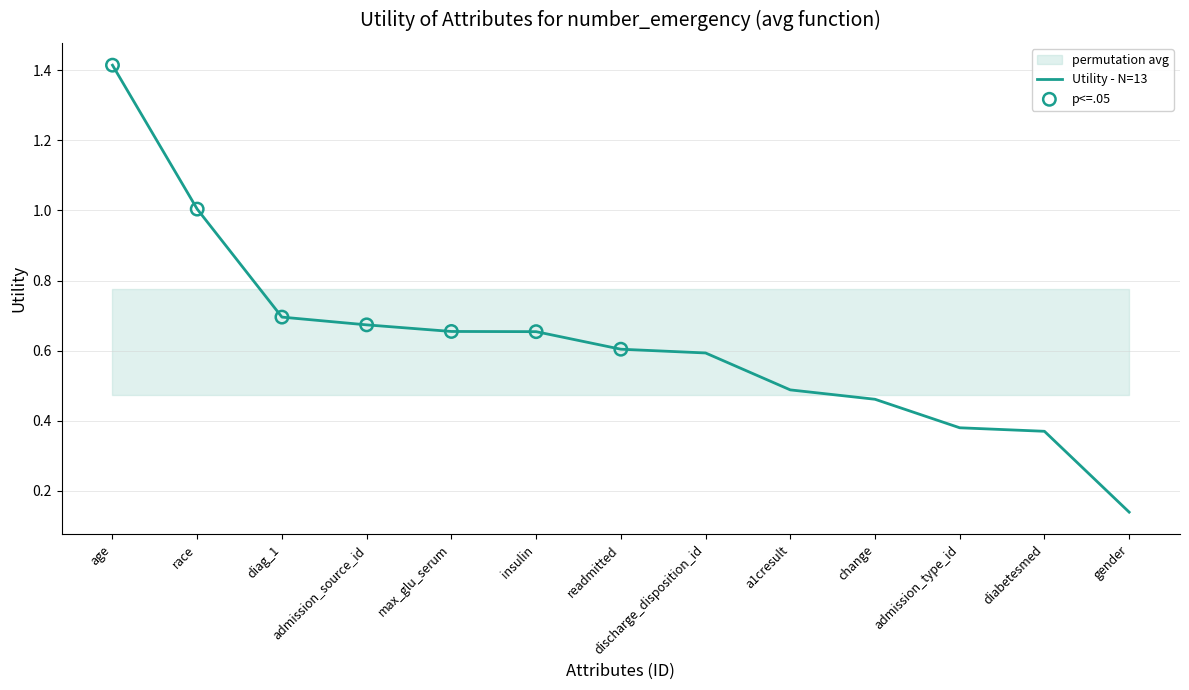

Which has a higher value, insulin or diabetesmed?

insulin